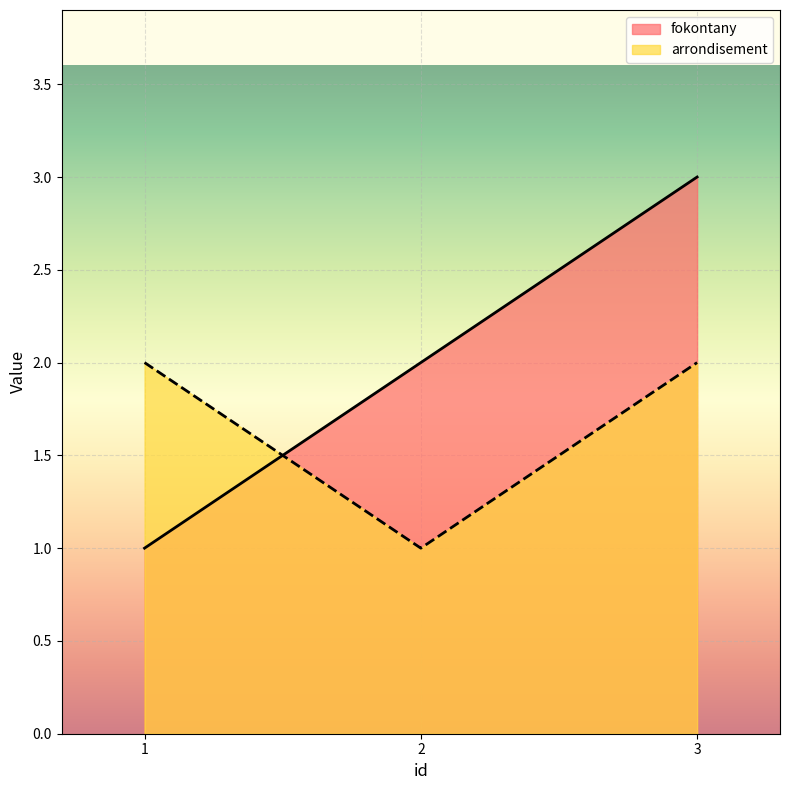

Is it true that fokontany equals 2 at 2?

True